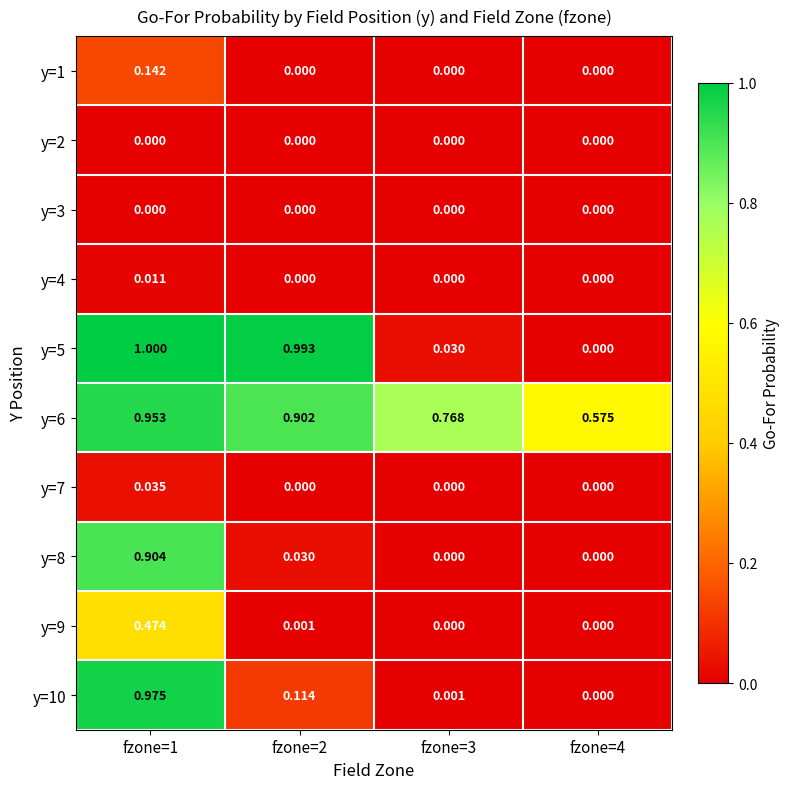

Is the value of y=4 at fzone=4 greater than the value of y=6 at fzone=3?

No